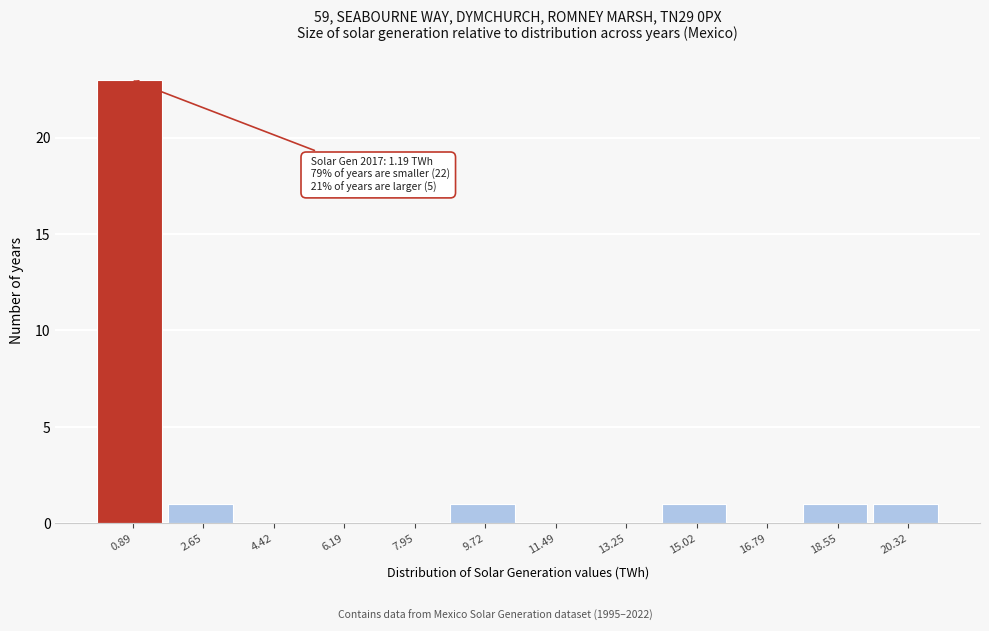

Over which range of the x-axis is the bar tallest?

0.0 to 1.8